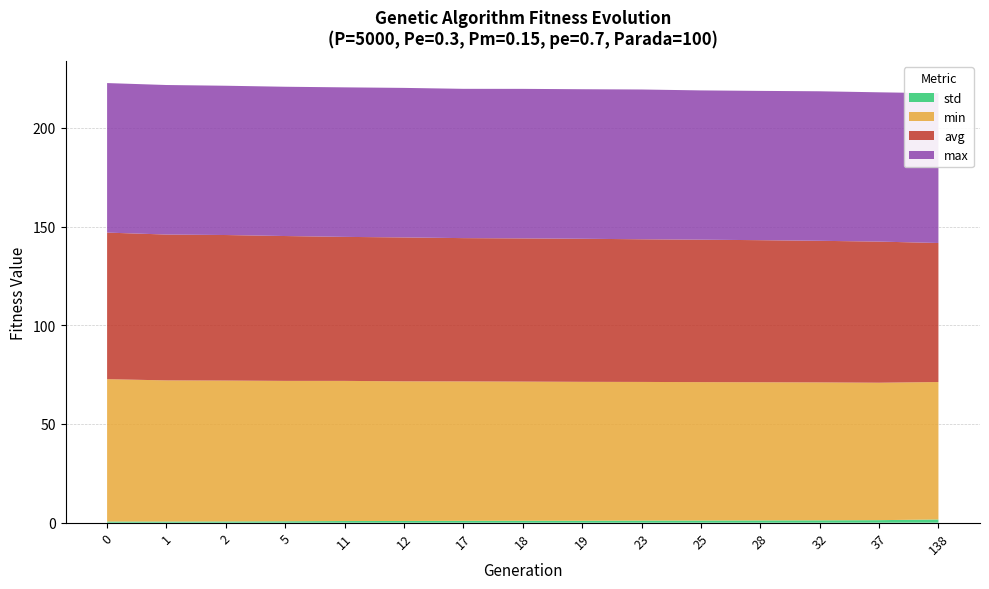

Reading right to left, list all the values displayed in this chart.

min: 138=69.6	37=69.6	32=69.9	28=70.0	25=70.1	23=70.2	19=70.4	18=70.5	17=70.6	12=70.7	11=71.0	5=71.1	2=71.4	1=71.5	0=72.1
max: 138=75.9	37=75.6	32=75.7	28=75.6	25=75.6	23=75.9	19=75.7	18=75.7	17=75.6	12=75.7	11=75.7	5=75.6	2=75.6	1=75.7	0=75.7
avg: 138=70.4	37=71.5	32=71.7	28=72.0	25=72.1	23=72.3	19=72.5	18=72.5	17=72.6	12=72.9	11=72.9	5=73.4	2=73.7	1=73.9	0=74.2
std: 138=1.6	37=1.3	32=1.2	28=1.1	25=1.1	23=1.1	19=1.0	18=1.0	17=0.9	12=0.9	11=0.8	5=0.7	2=0.6	1=0.6	0=0.6